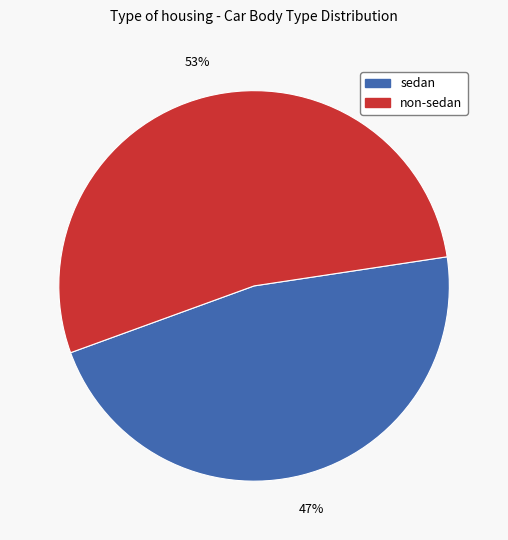

What is the smallest slice in the pie chart?

sedan